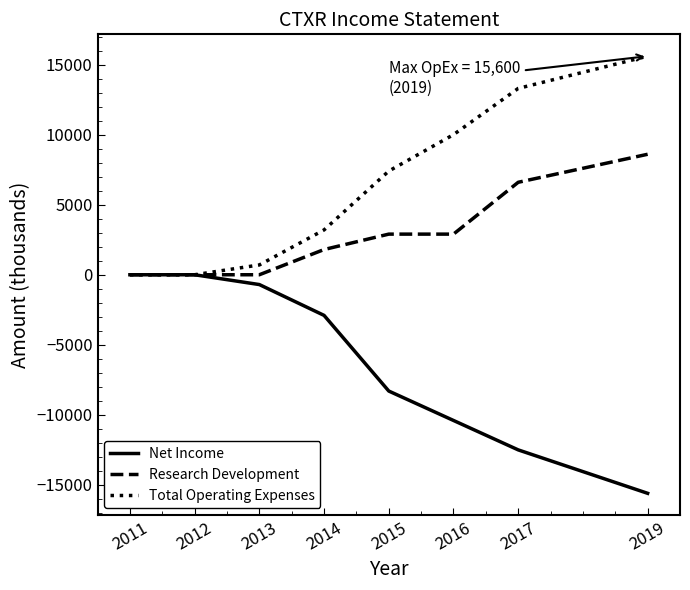

The value of Research Development at 2015 is 2900. True or false?

True